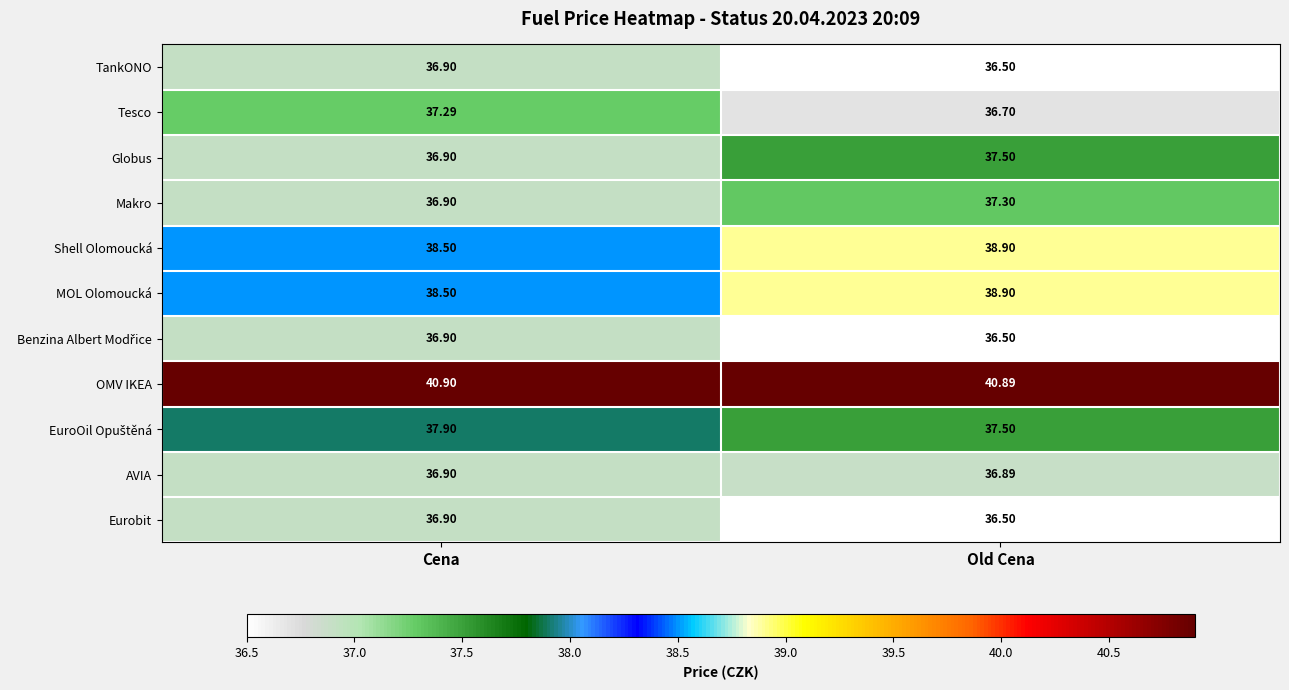

Between Cena and Old Cena, which series saw the biggest shift?

Globus